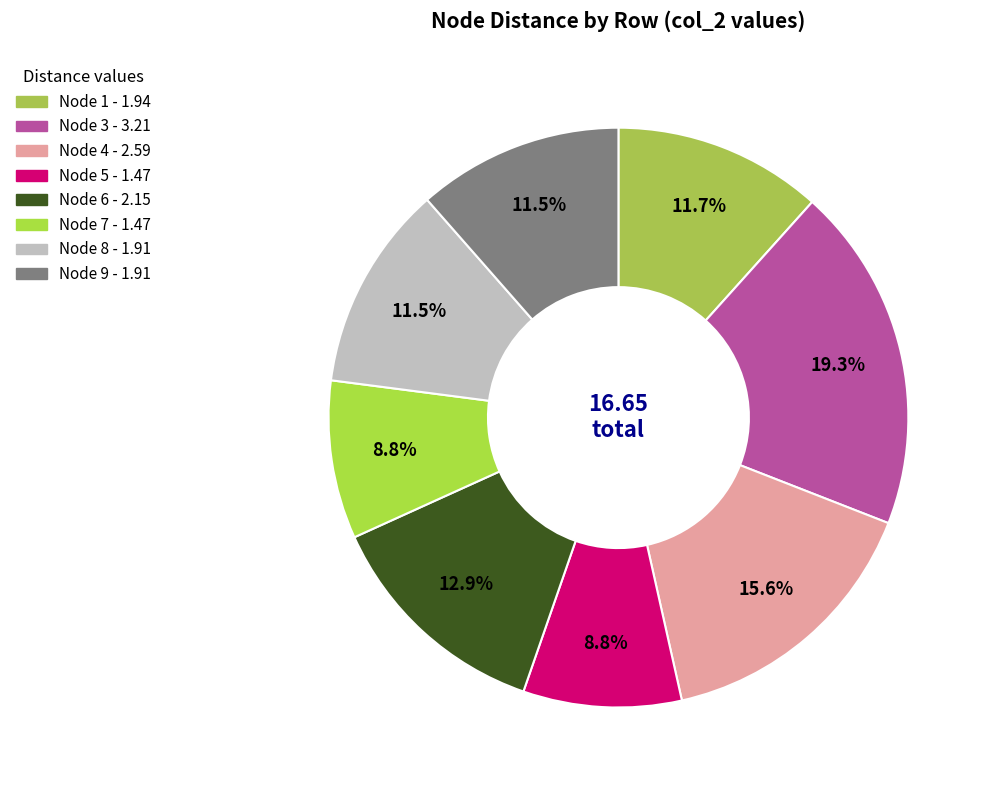

How many slices are in this pie chart?

8